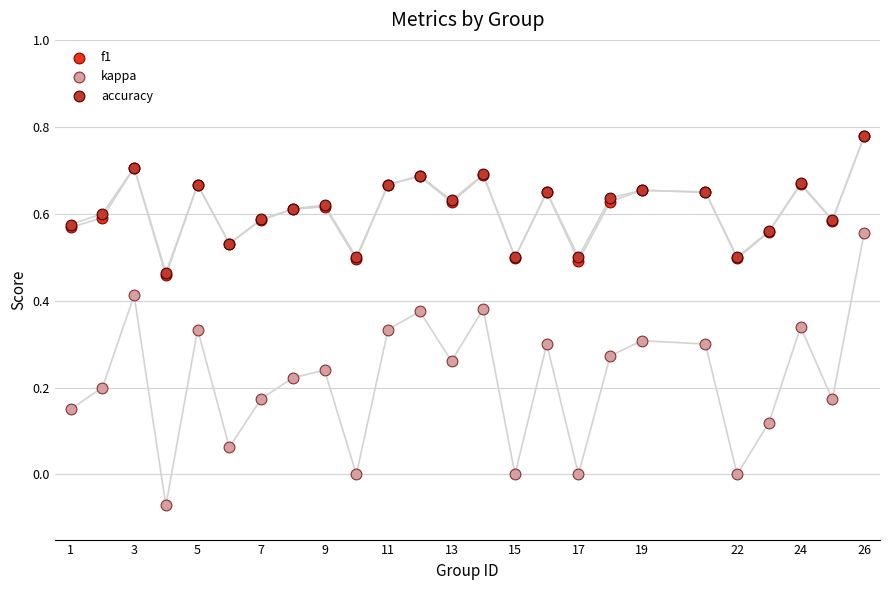

What are all the series names shown in the legend?

f1, kappa, accuracy